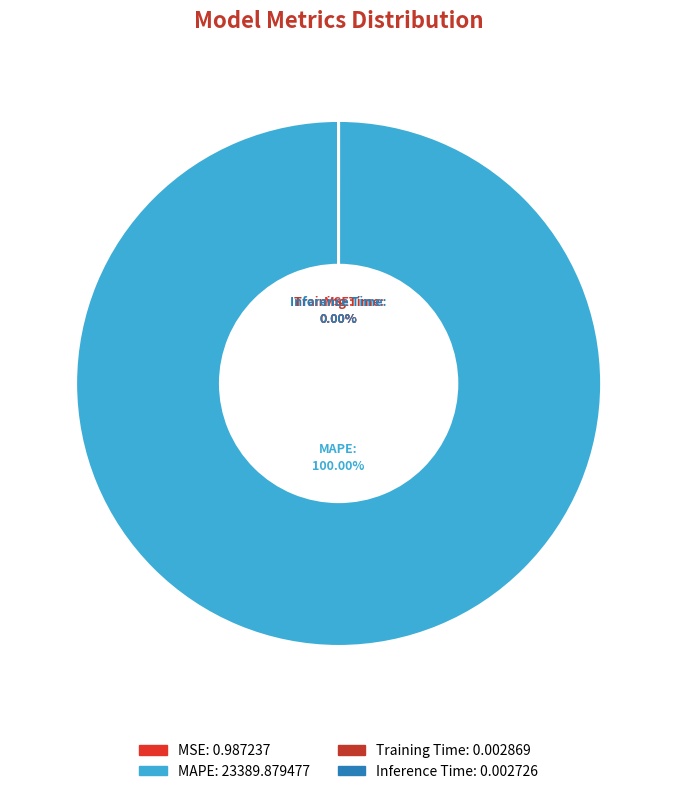

Which slice is the largest?

MAPE